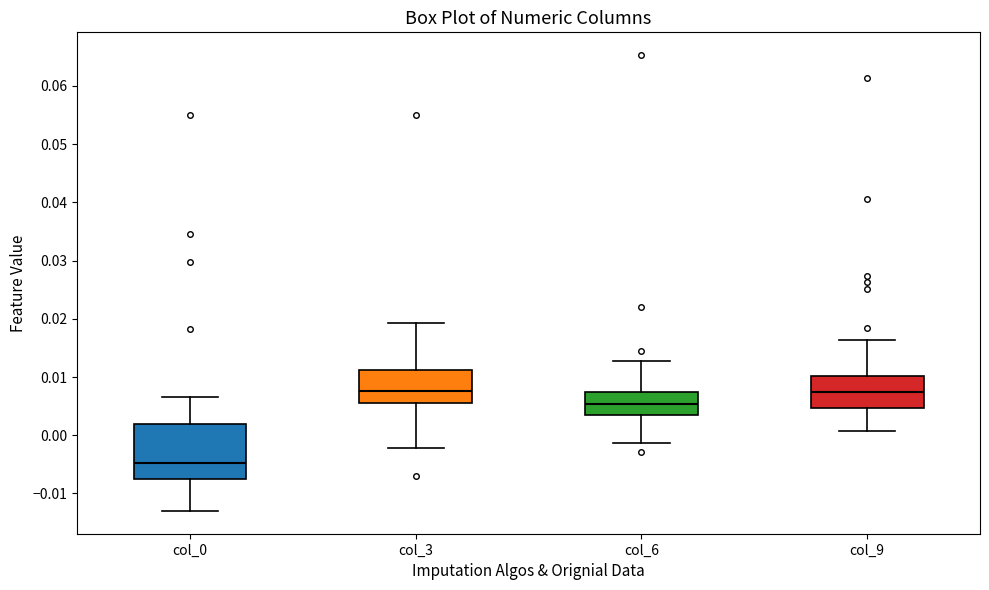

Which box's median line is the lowest?

col_0